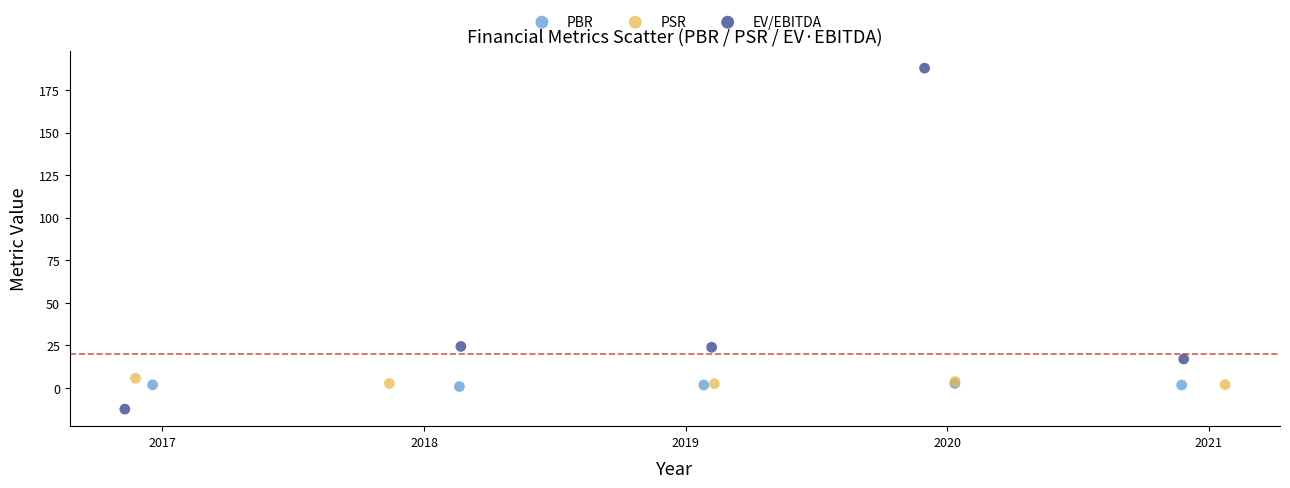

Which series reaches the maximum Y coordinate?

EV/EBITDA